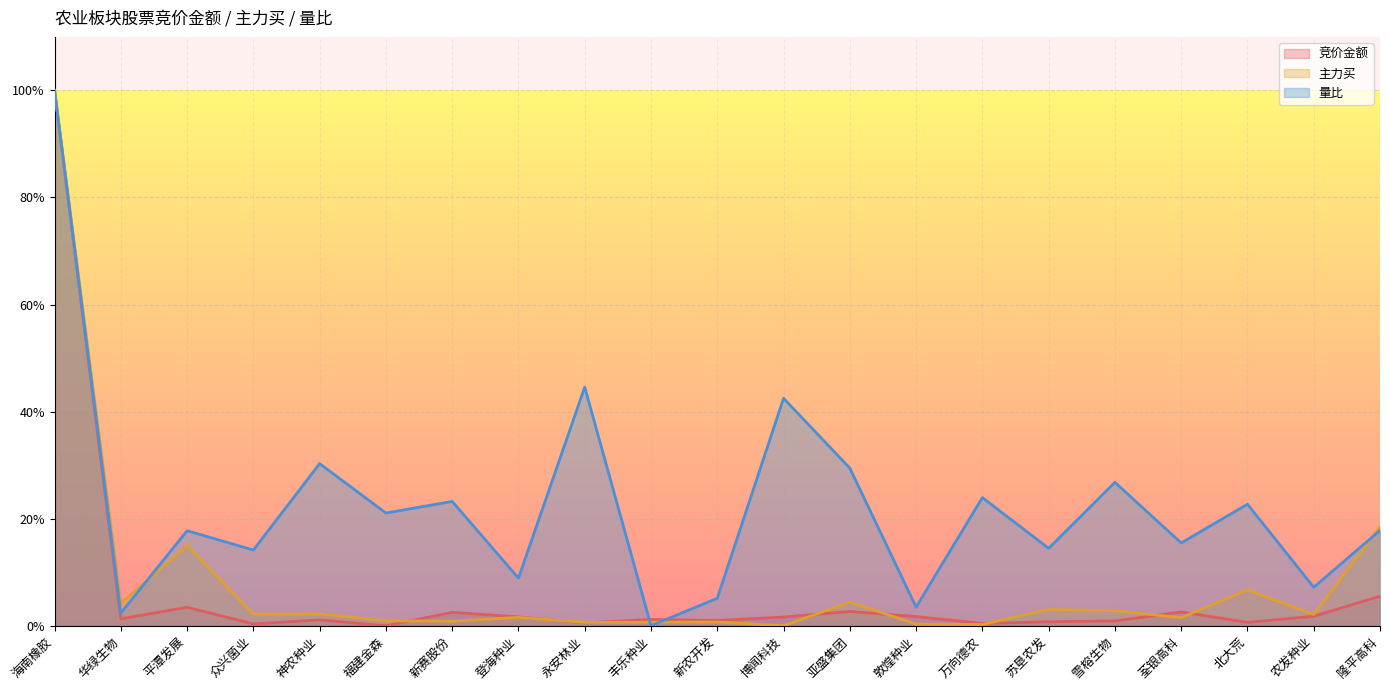

Which label corresponds to the smallest value in the chart?

福建金森